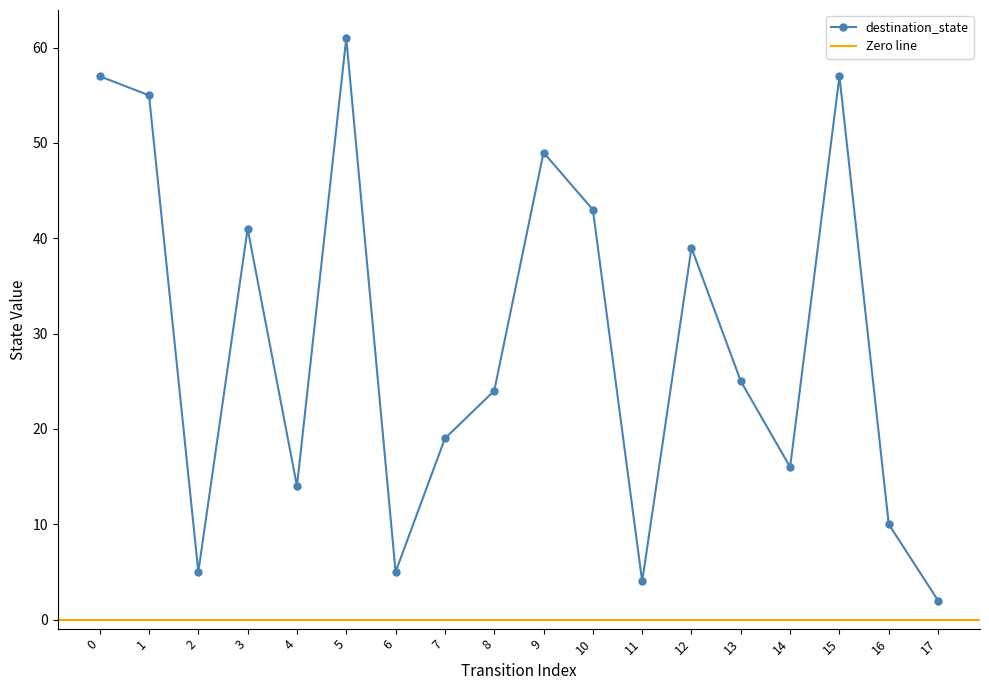

At which category does the chart reach its peak across all series?

5